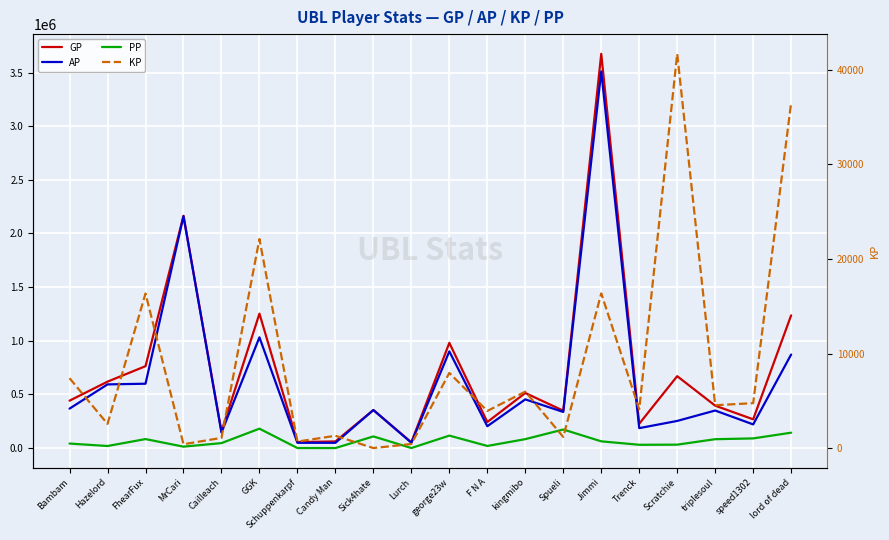

What position from the left is Sick4hate?

9